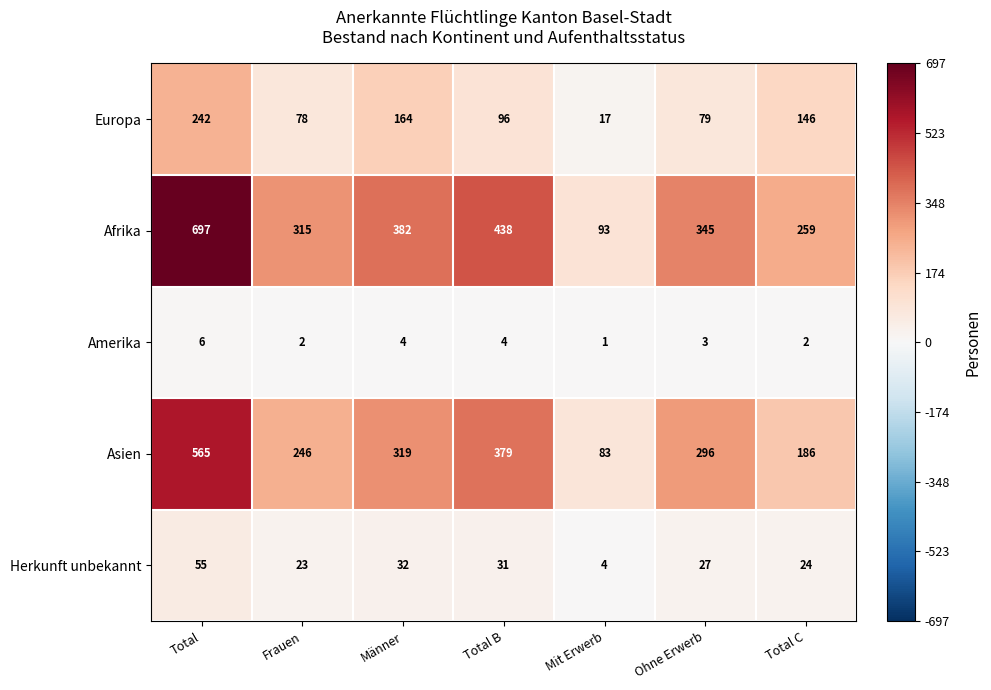

Which series has the widest spread of values?

Afrika